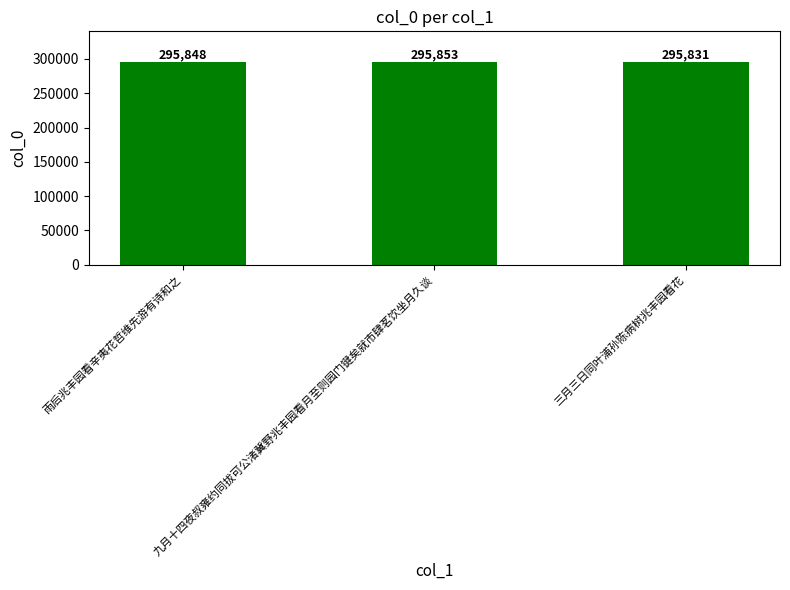

List the labels in order of value, largest first.

九月十四夜叔雍约同拔可公渚冀野兆丰园看月至则园门键矣就市肆茗饮坐月久谈, 雨后兆丰园看辛夷花哲维先游有诗和之, 三月三日同叶浦孙陈病树兆丰园看花